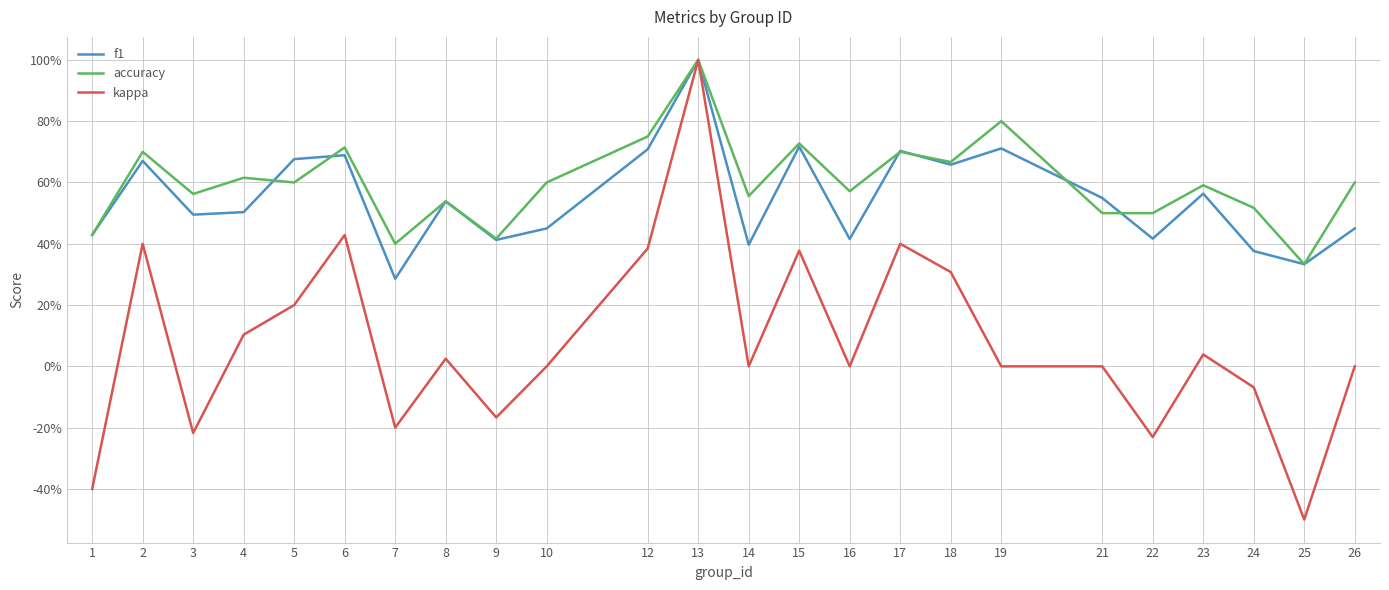

Reading left to right, list all the values displayed in this chart.

f1: 1=0.4	2=0.7	3=0.5	4=0.5	5=0.7	6=0.7	7=0.3	8=0.5	9=0.4	10=0.5	12=0.7	13=1.0	14=0.4	15=0.7	16=0.4	17=0.7	18=0.7	19=0.7	21=0.5	22=0.4	23=0.6	24=0.4	25=0.3	26=0.5
accuracy: 1=0.4	2=0.7	3=0.6	4=0.6	5=0.6	6=0.7	7=0.4	8=0.5	9=0.4	10=0.6	12=0.8	13=1.0	14=0.6	15=0.7	16=0.6	17=0.7	18=0.7	19=0.8	21=0.5	22=0.5	23=0.6	24=0.5	25=0.3	26=0.6
kappa: 1=-0.4	2=0.4	3=-0.2	4=0.1	5=0.2	6=0.4	7=-0.2	8=0.0	9=-0.2	10=0.0	12=0.4	13=1.0	14=0.0	15=0.4	16=0.0	17=0.4	18=0.3	19=0.0	21=0.0	22=-0.2	23=0.0	24=-0.1	25=-0.5	26=0.0